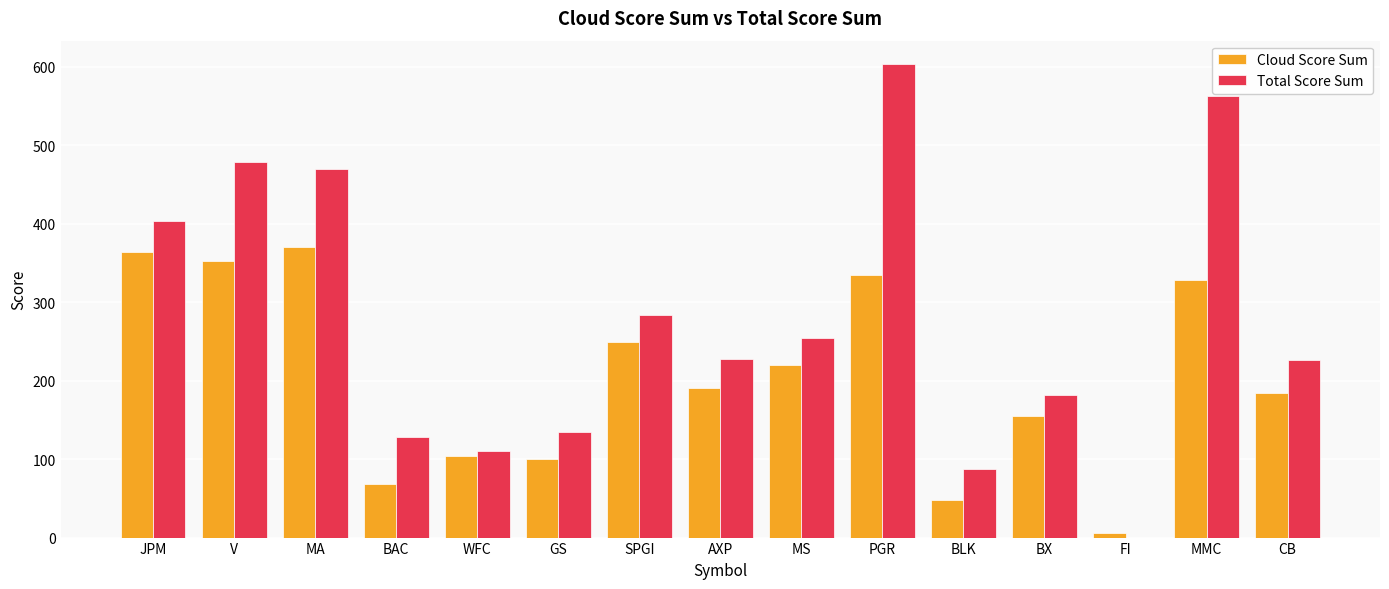

What is the greatest value displayed?

603